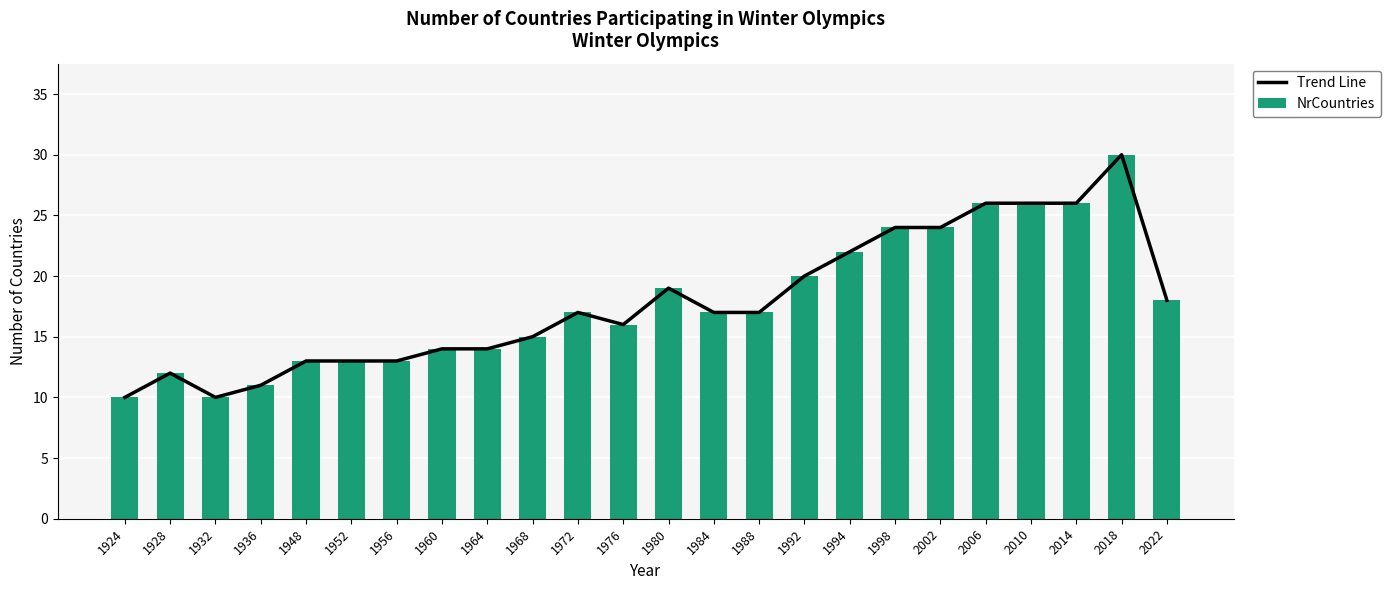

How many series are shown in this chart?

2